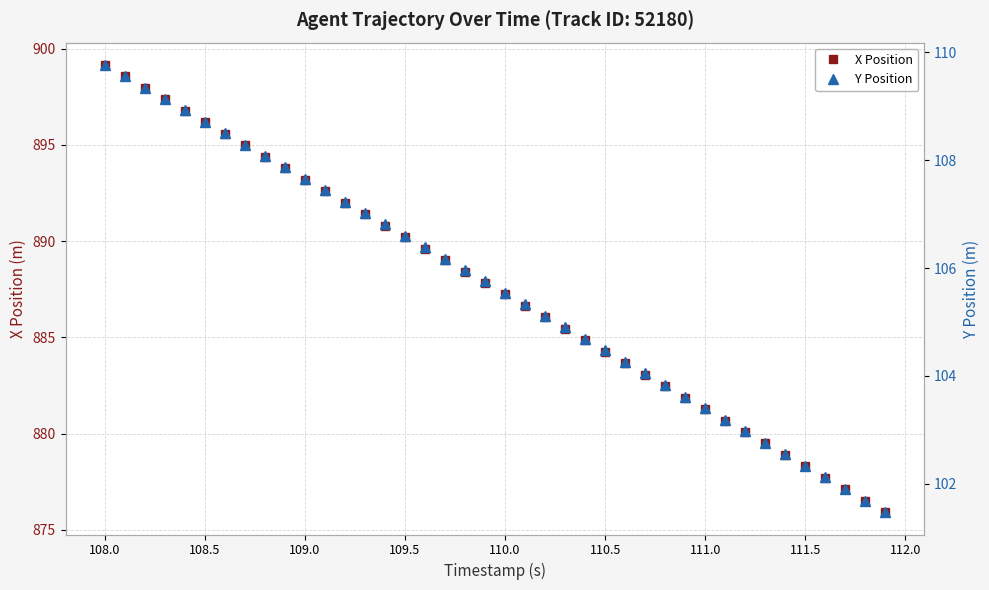

The value of X Position at 110.0 is 1158.9. True or false?

False